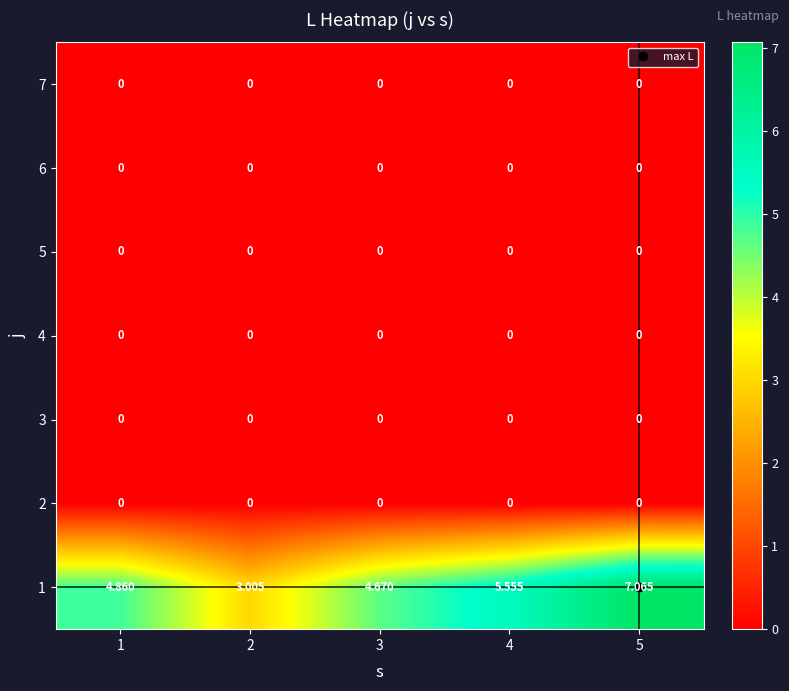

Which series has the largest range (max minus min)?

1